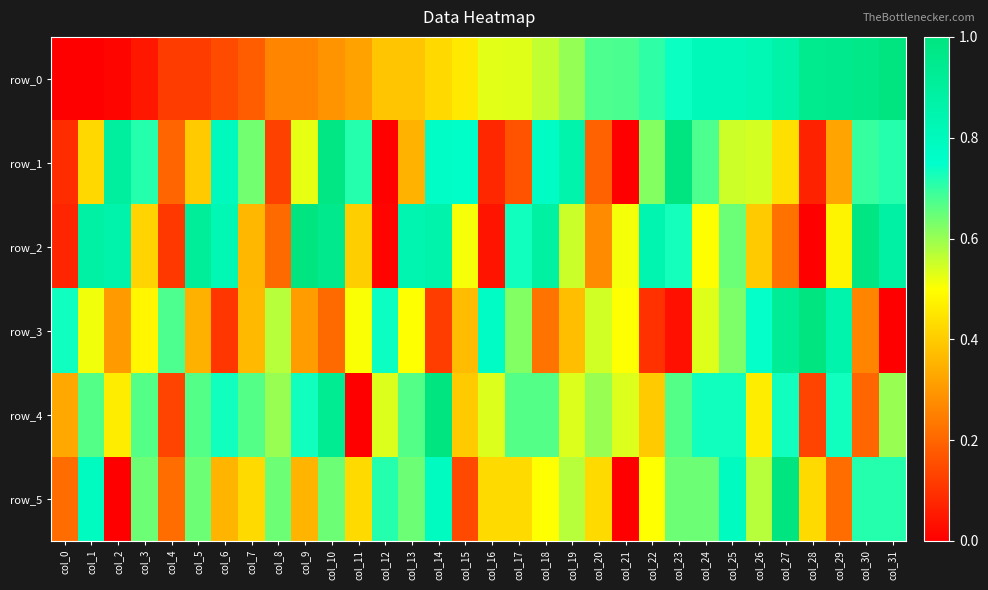

What is the average value of the row_3 series?

0.5